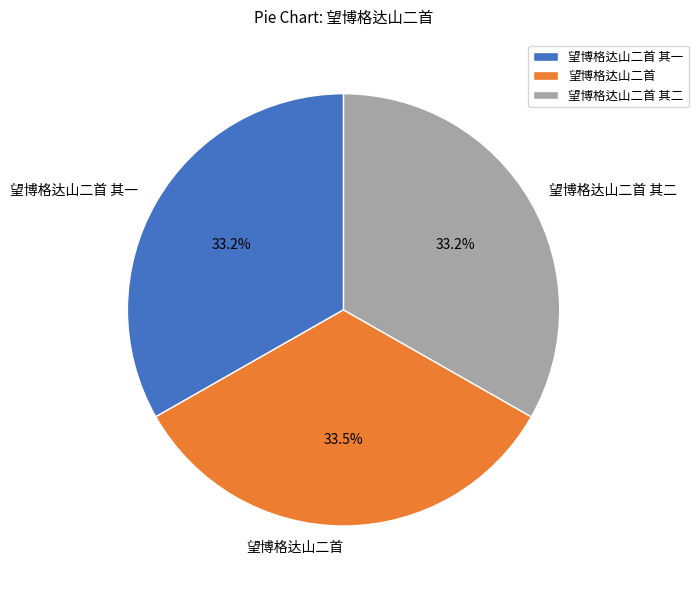

What is the total percentage of 望博格达山二首 其一 and 望博格达山二首 其二?

66.5%